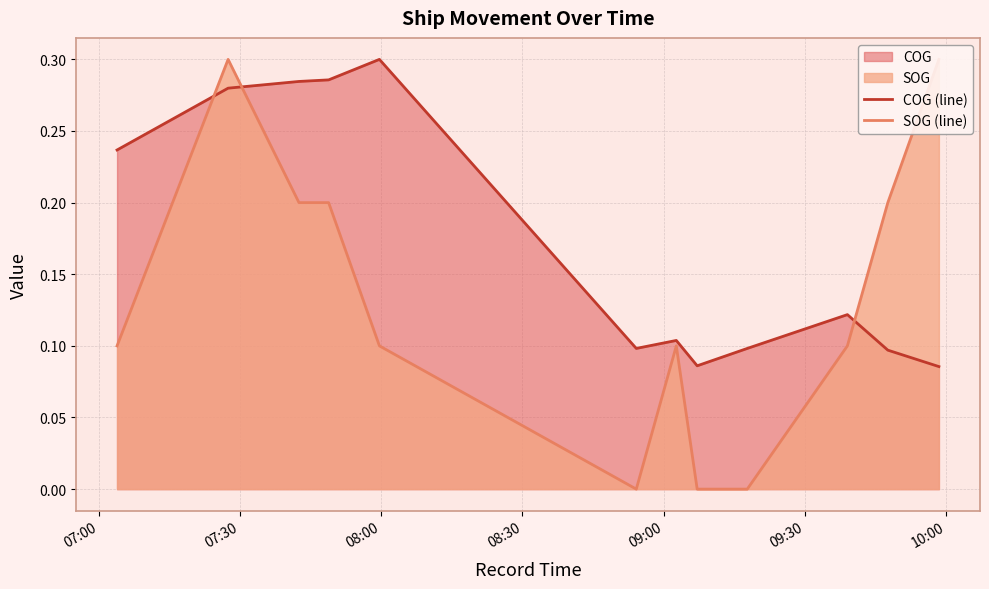

What is the maximum value for COG (line)?

0.3